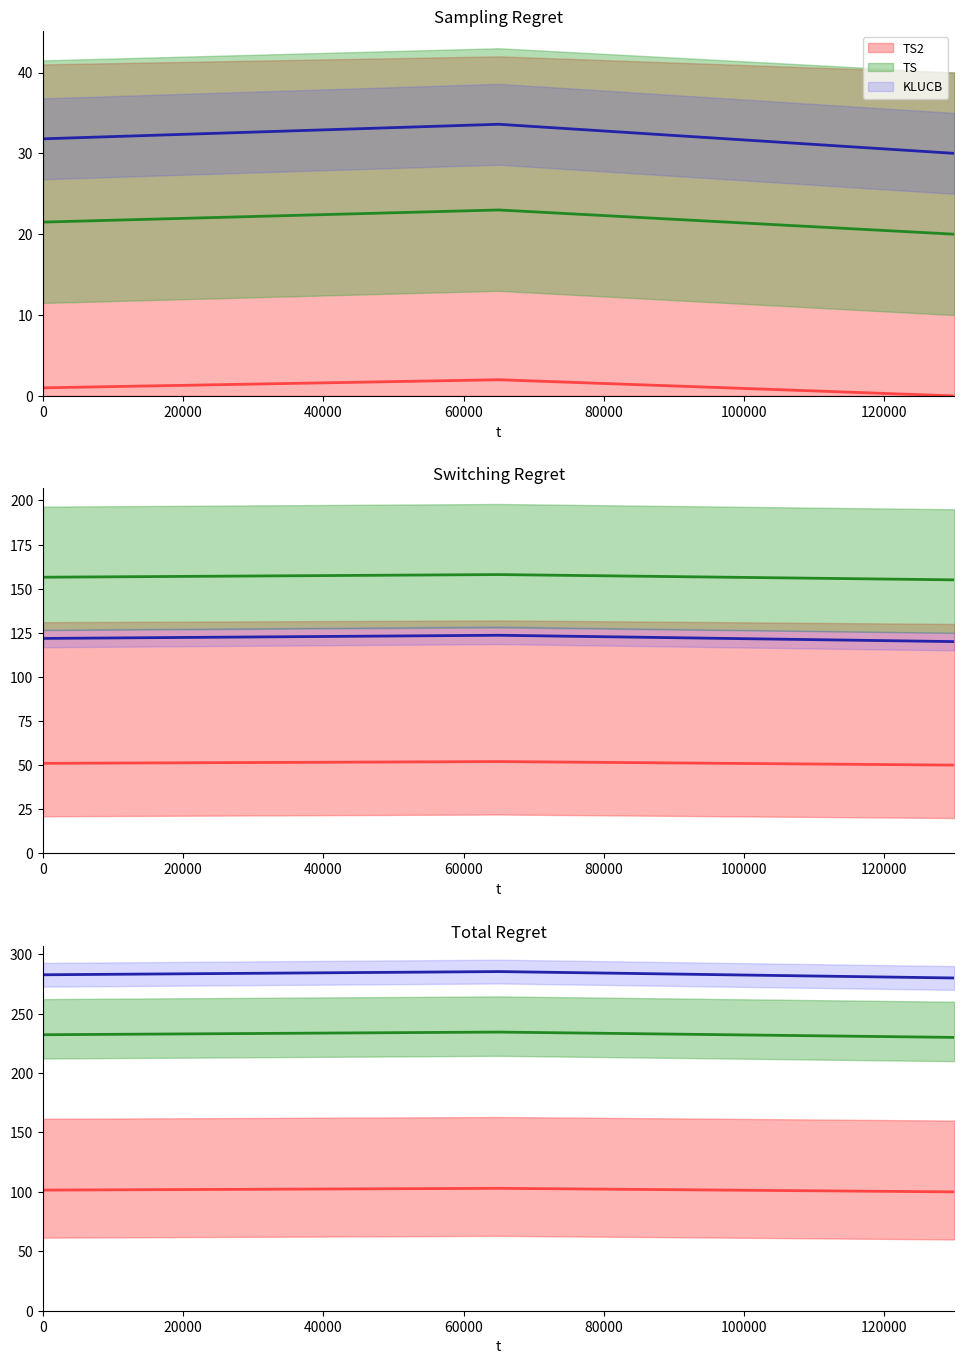

What is the value of the 1st point from the left?

1